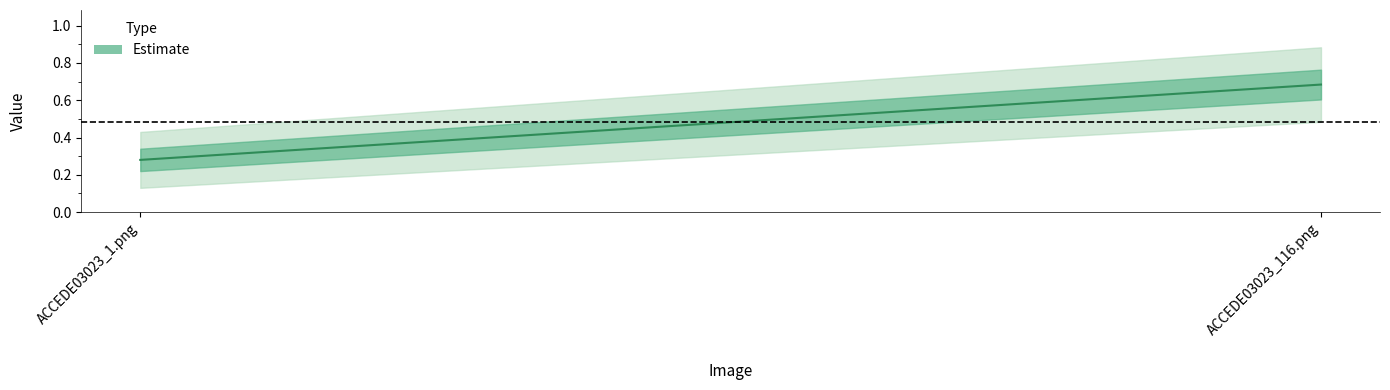

What is the sum of the values at ACCEDE03023_1.png and ACCEDE03023_116.png?

1.0